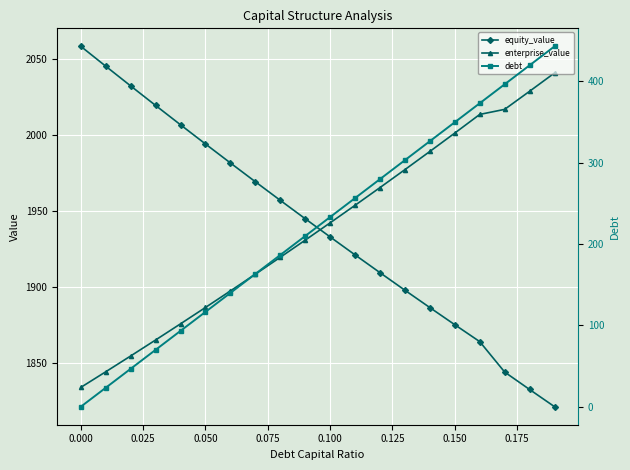

What is the highest value of the enterprise_value series?

2040.6